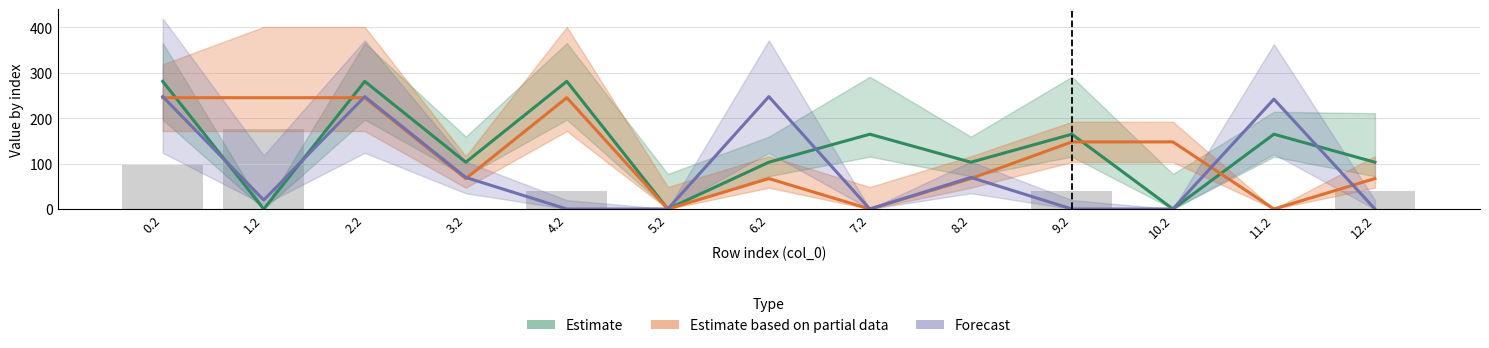

What is the label of the 9th bar from the left?

8.2